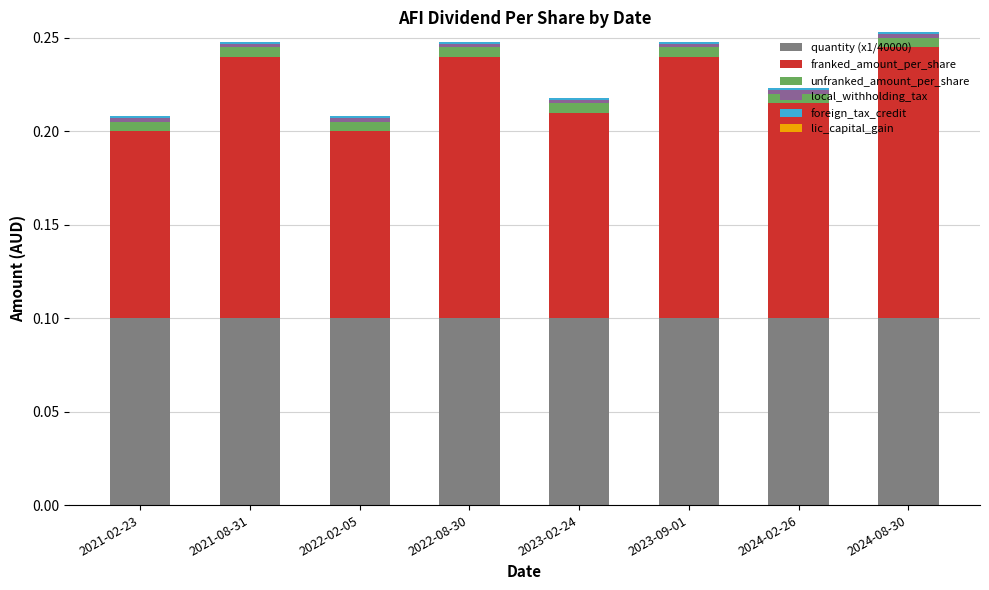

Does the chart contain stacked bars?

Yes